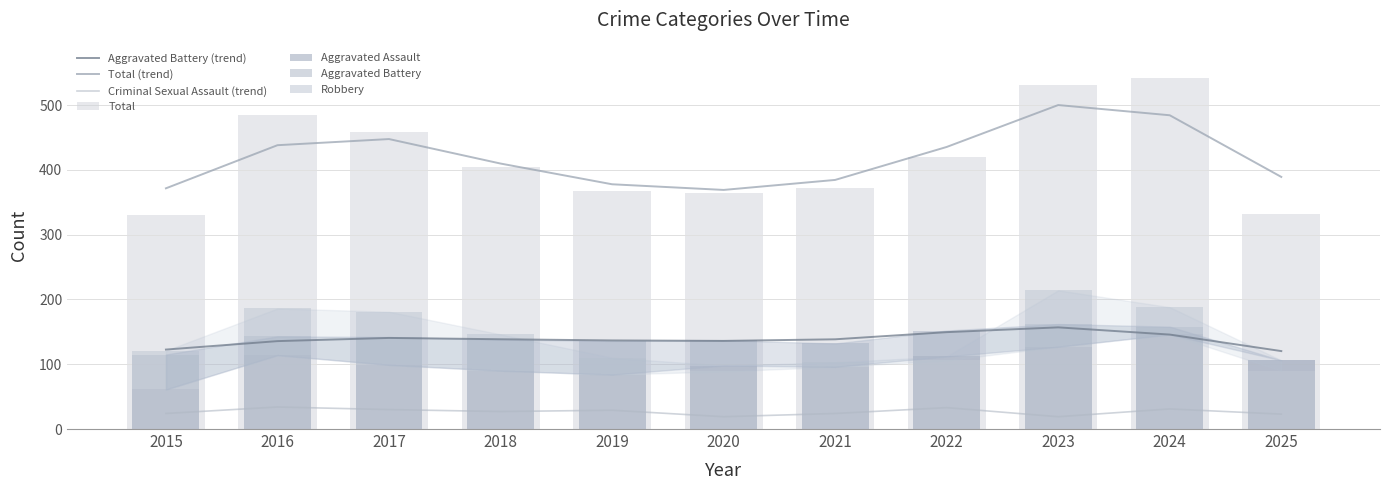

What is the value of the Criminal Sexual Assault bar at the 5th from the left?

29